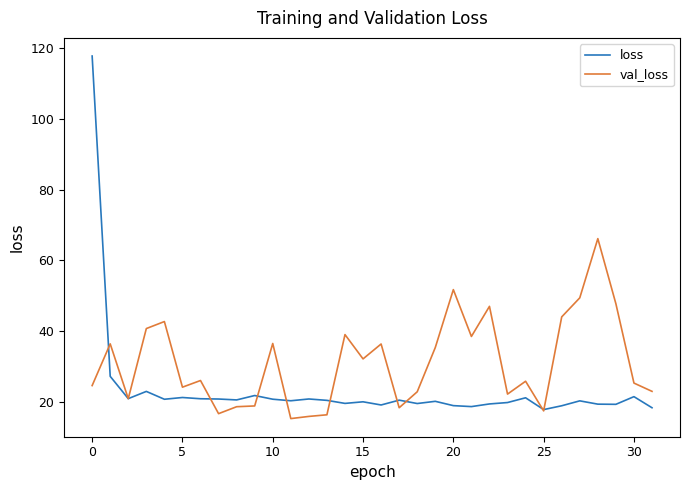

Rank the series by their average value, from highest to lowest.

val_loss, loss